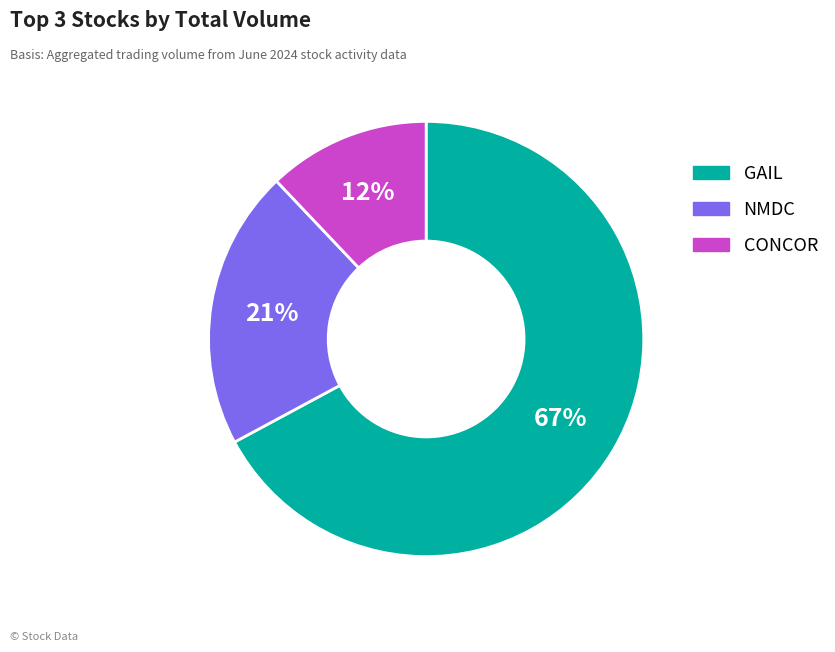

What is the largest slice in the pie chart?

GAIL